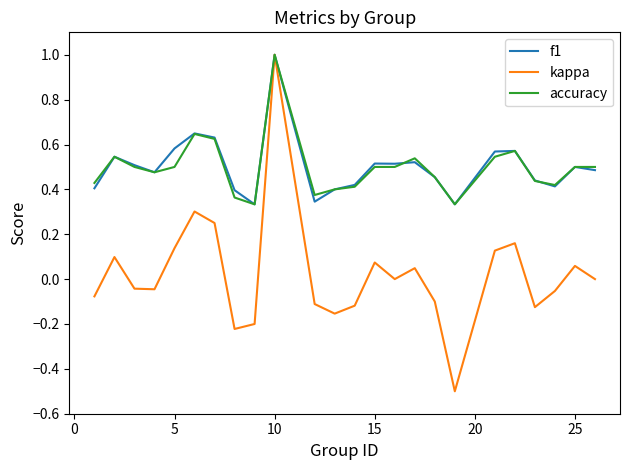

What is the minimum value for kappa?

-0.5